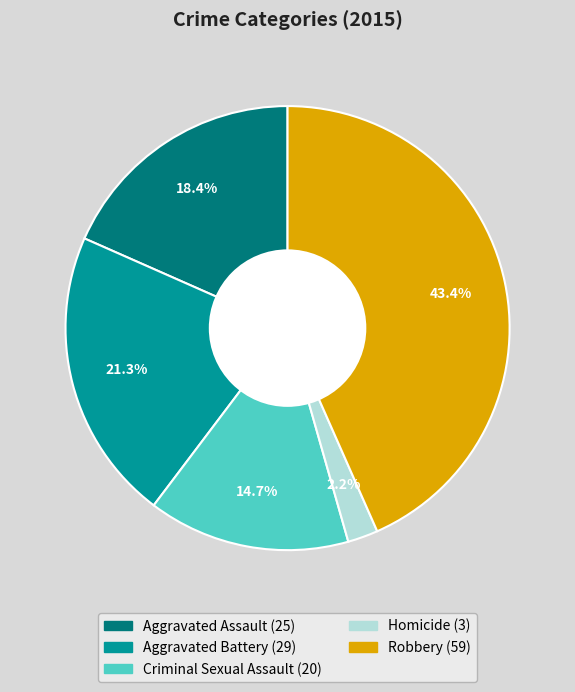

Approximately how many times larger is the value at Criminal Sexual Assault compared to Robbery?

0.3